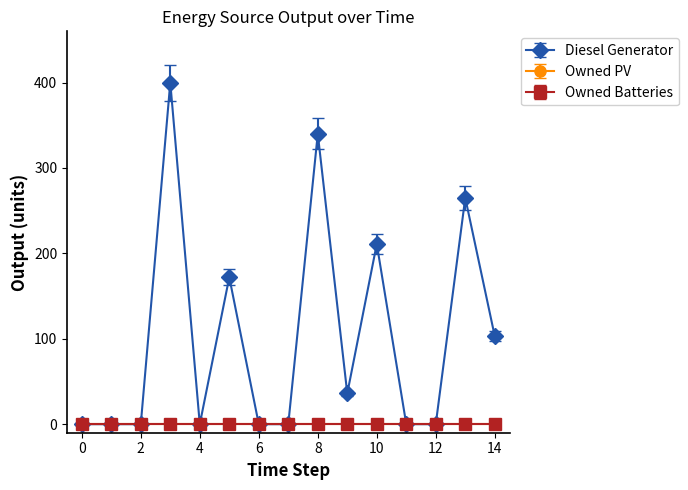

Is this an area chart (filled region under the line)?

No